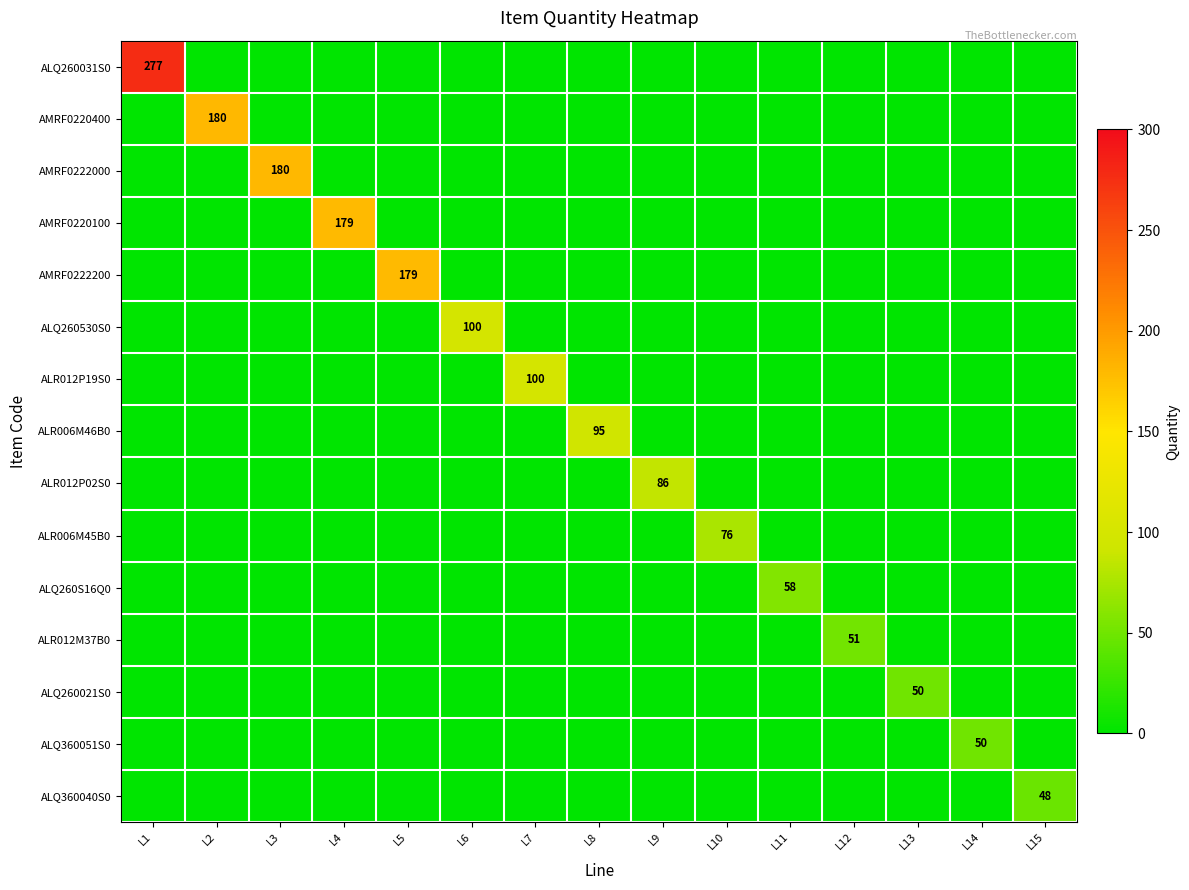

Which series has the largest range (max minus min)?

ALQ260031S0